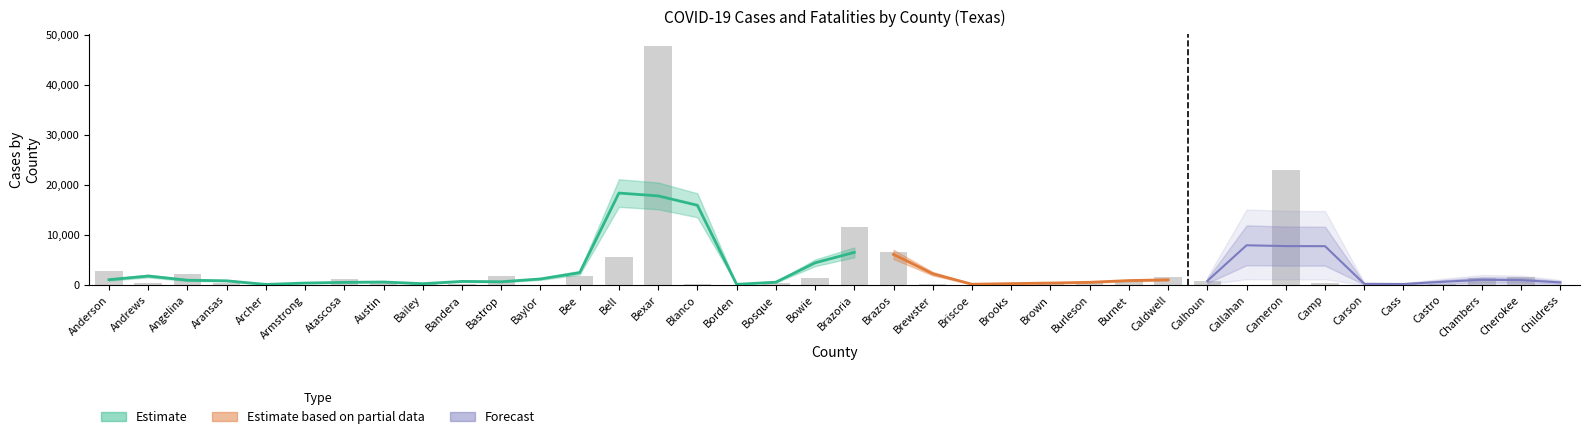

Where does the data first go above 457?

Anderson